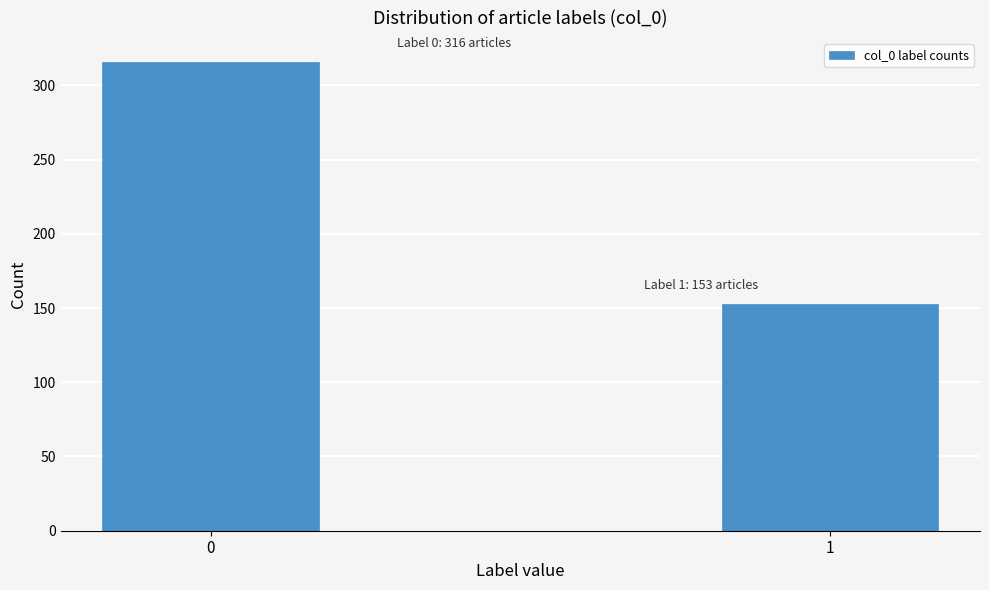

Reading left to right, extract all data points from this chart.

0=316	1=153